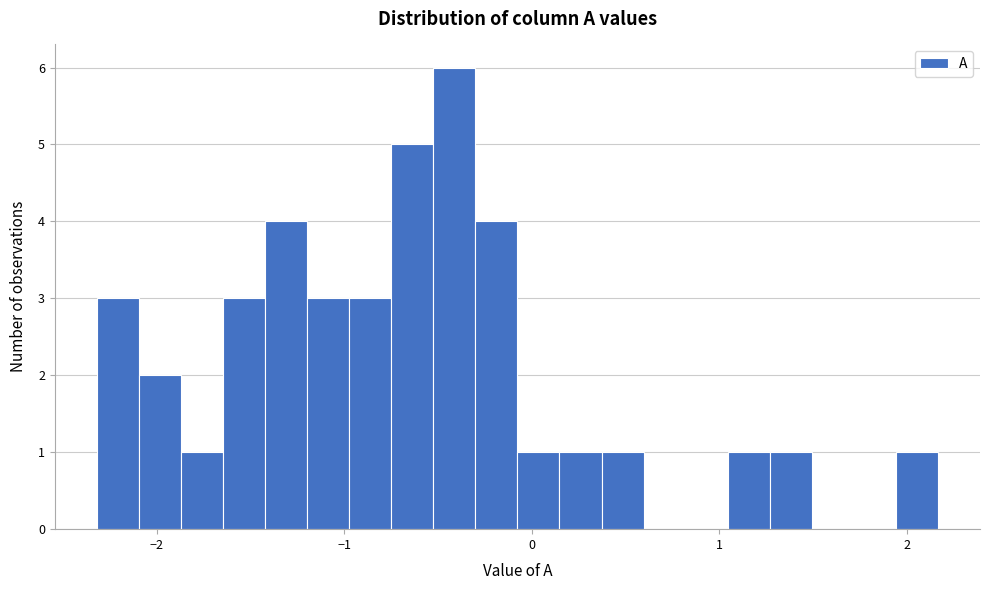

Around what value on the x-axis is the tallest bar? Give the approximate position of its centre, as read against the axis.

-0.4